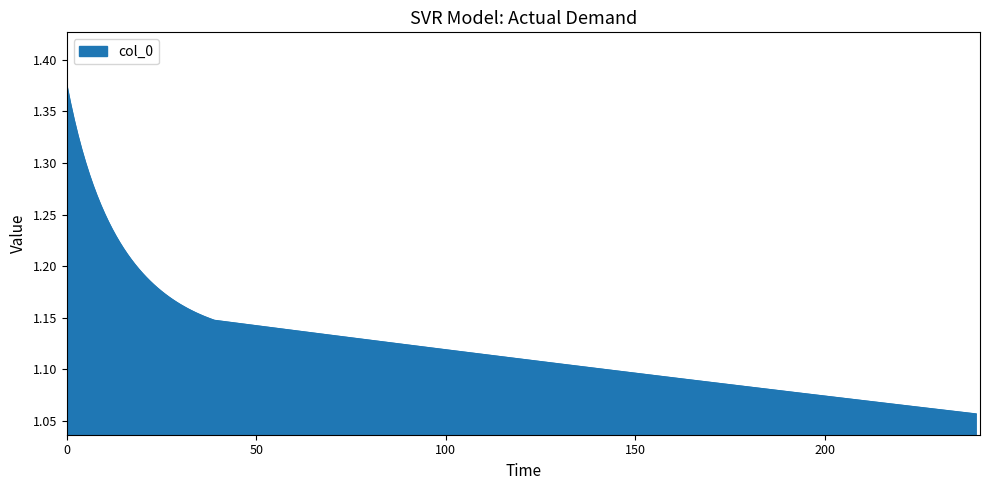

Does the chart have visible grid lines?

No